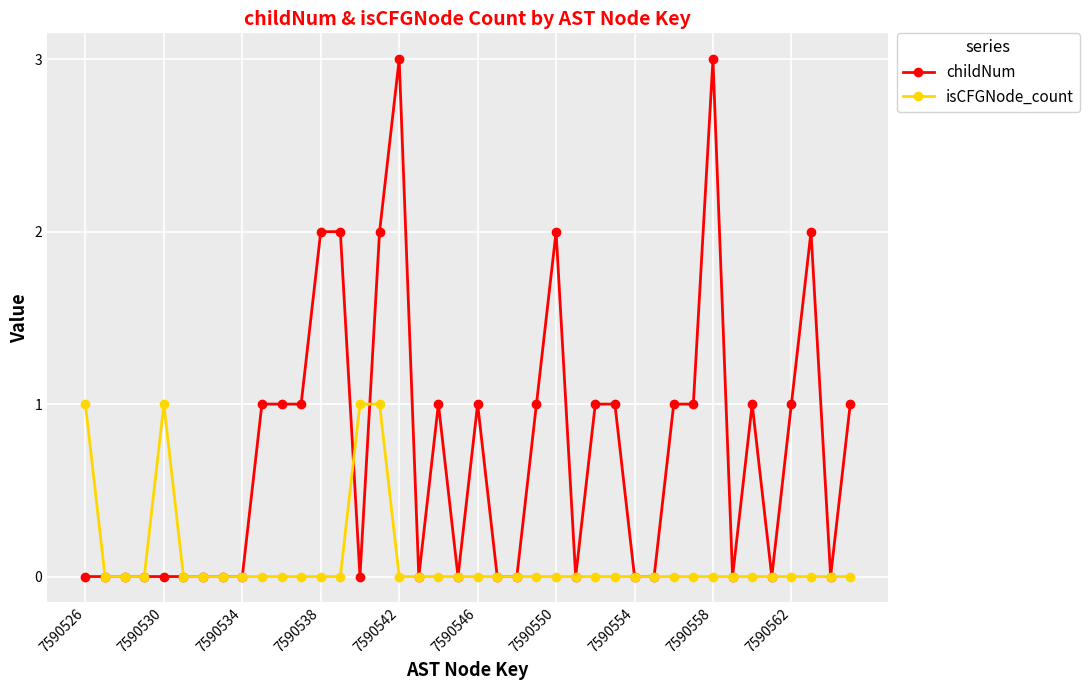

What is the value of the childNum point at the 24th from the left?

1